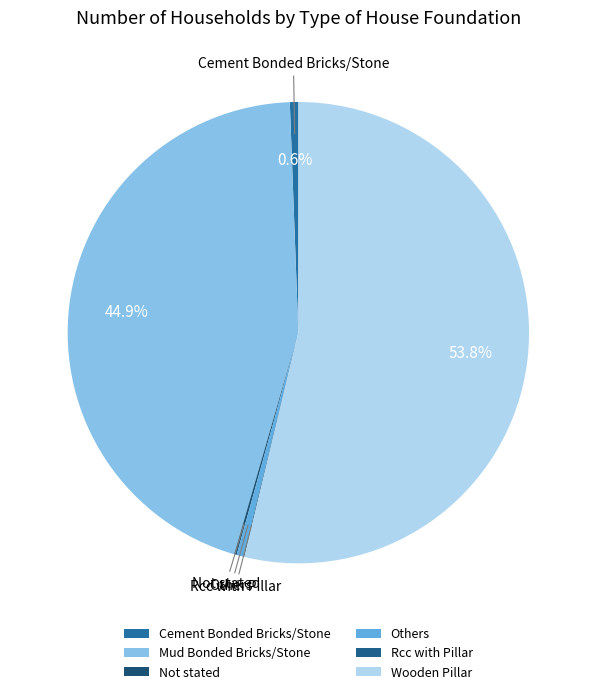

Rank the categories by value from lowest to highest.

Rcc with Pillar, Not stated, Others, Cement Bonded Bricks/Stone, Mud Bonded Bricks/Stone, Wooden Pillar